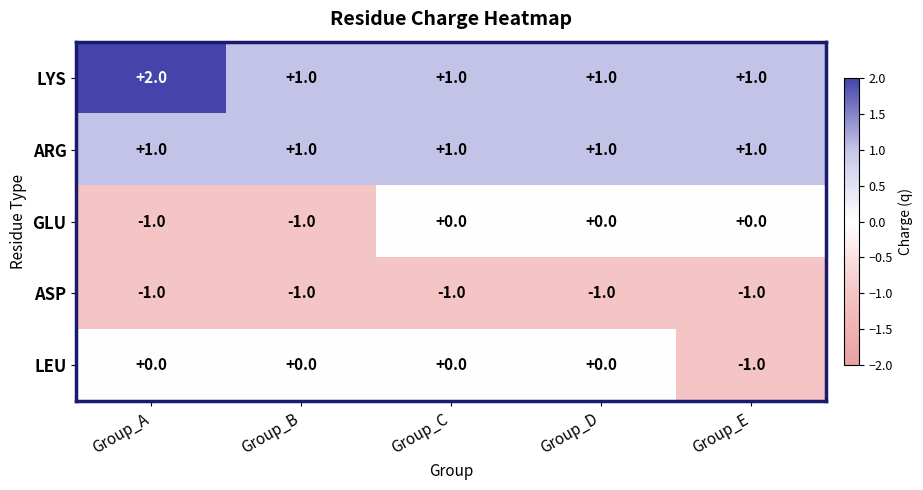

What is the sum of all LYS values?

6